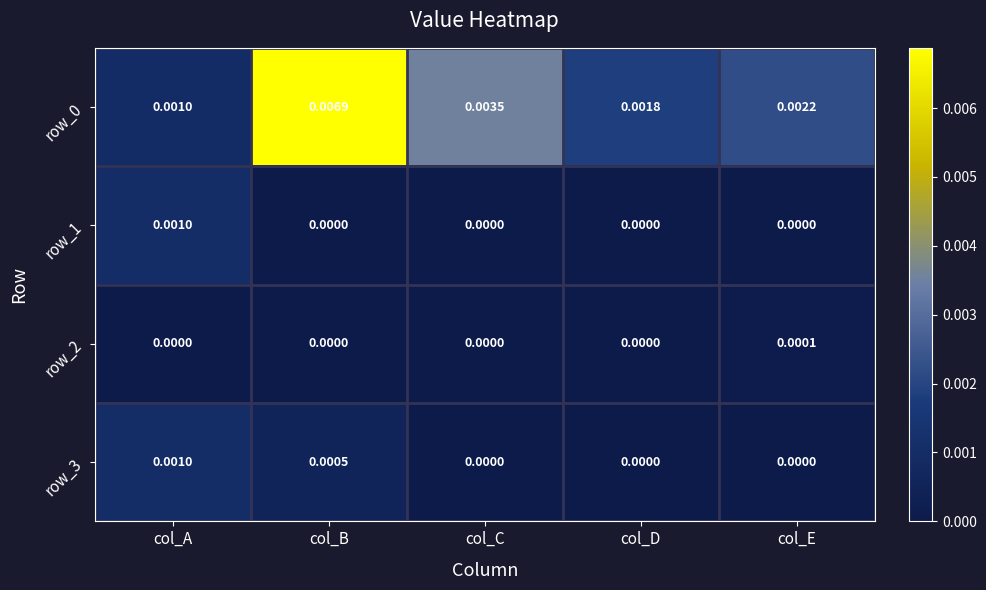

At how many categories does at least one series exceed 0?

5